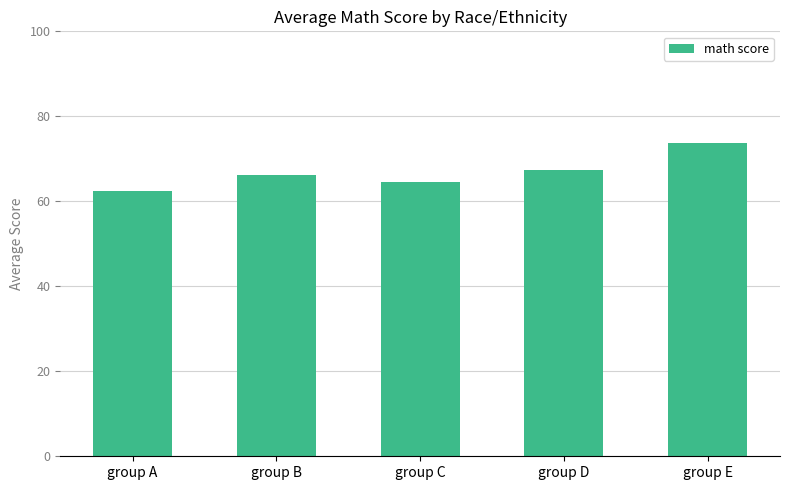

List the labels in order of value, smallest first.

group A, group C, group B, group D, group E